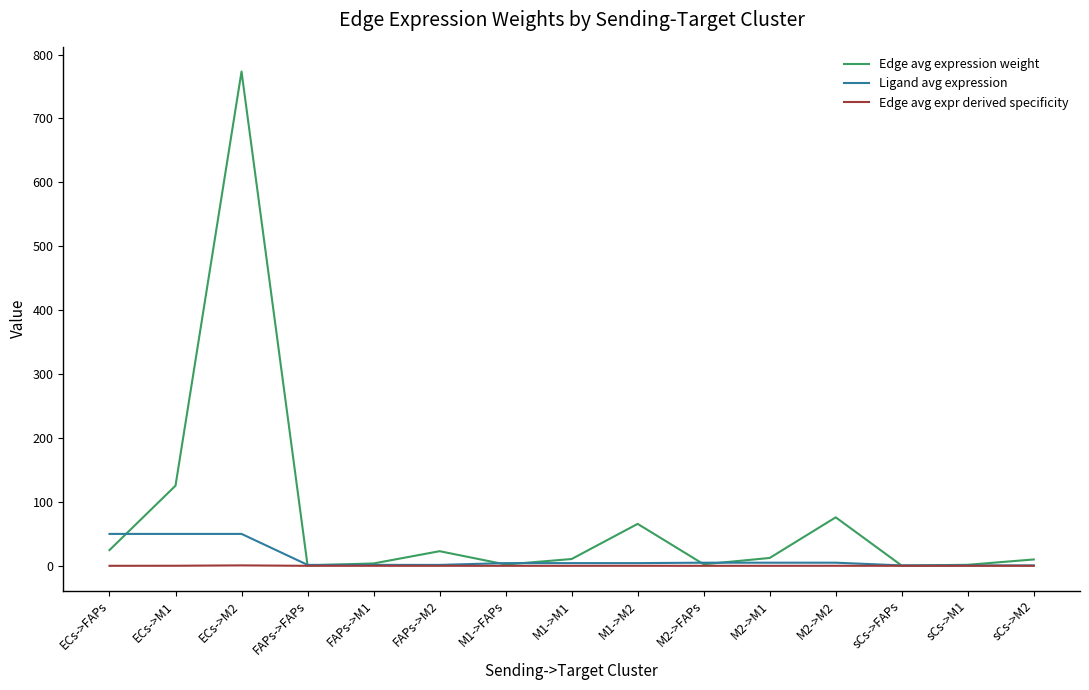

At how many categories does at least one series exceed 676?

1